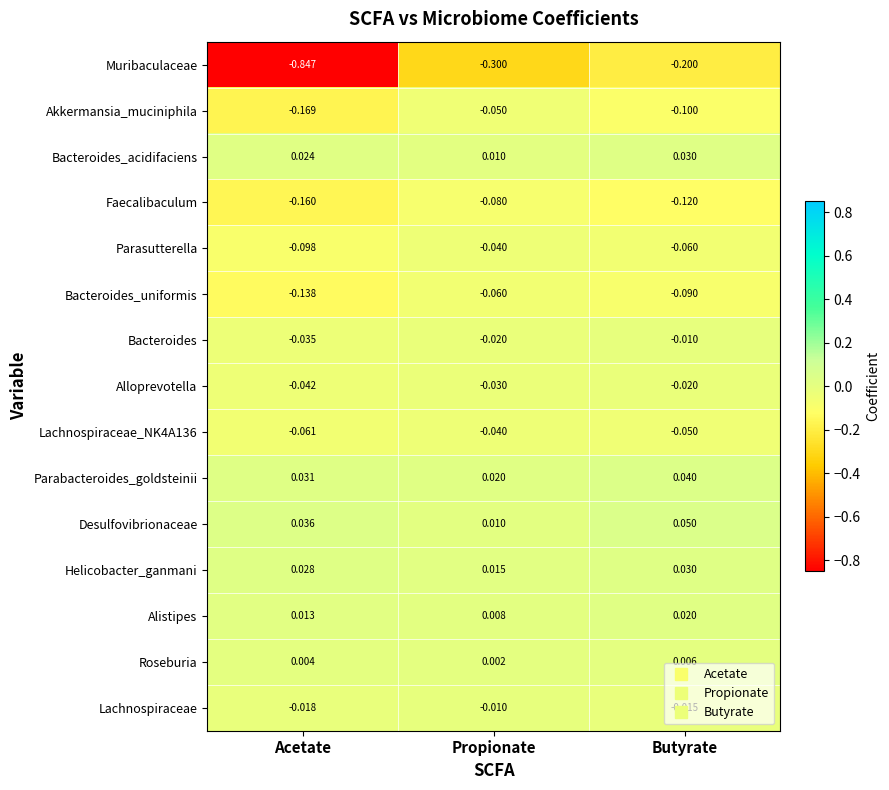

What is the spread (max minus min) of values at Acetate?

0.9